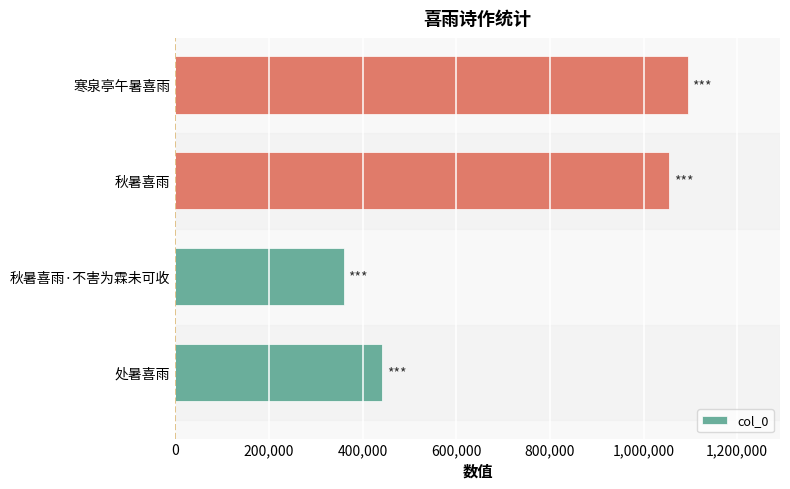

Rank the categories by value from highest to lowest.

寒泉亭午暑喜雨, 秋暑喜雨, 处暑喜雨, 秋暑喜雨·不害为霖未可收